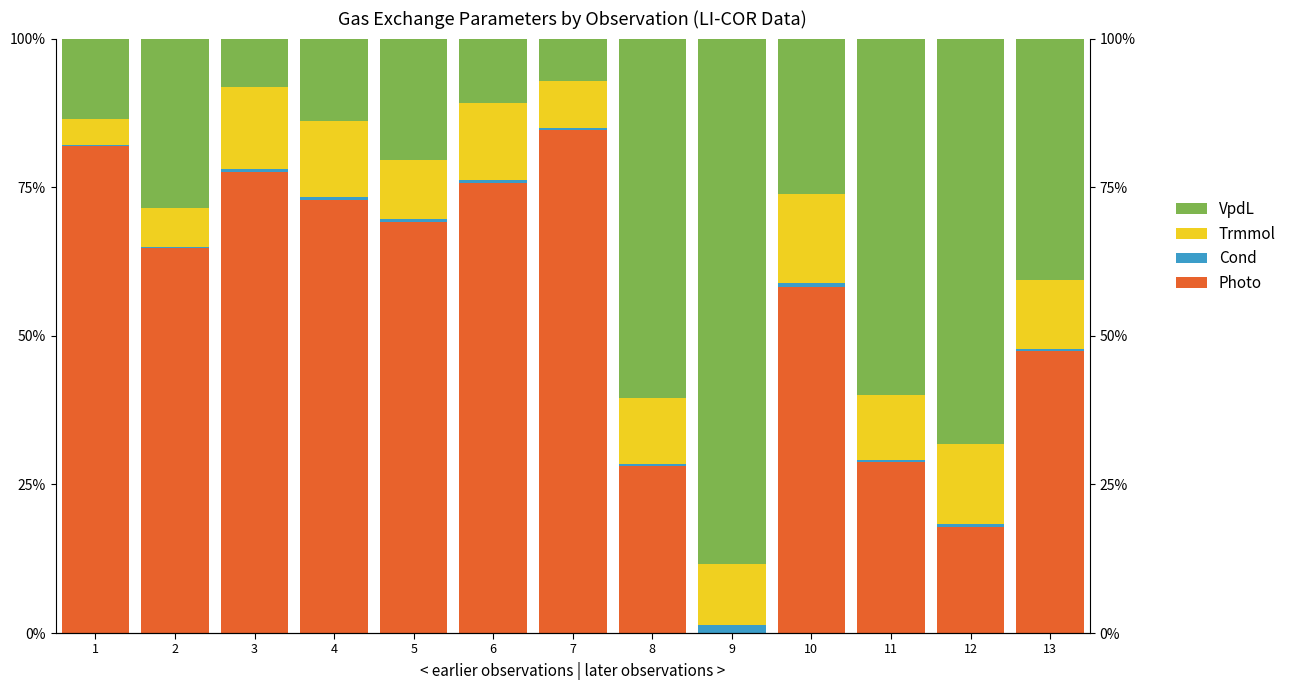

How many values in the Photo series are below 64?

6